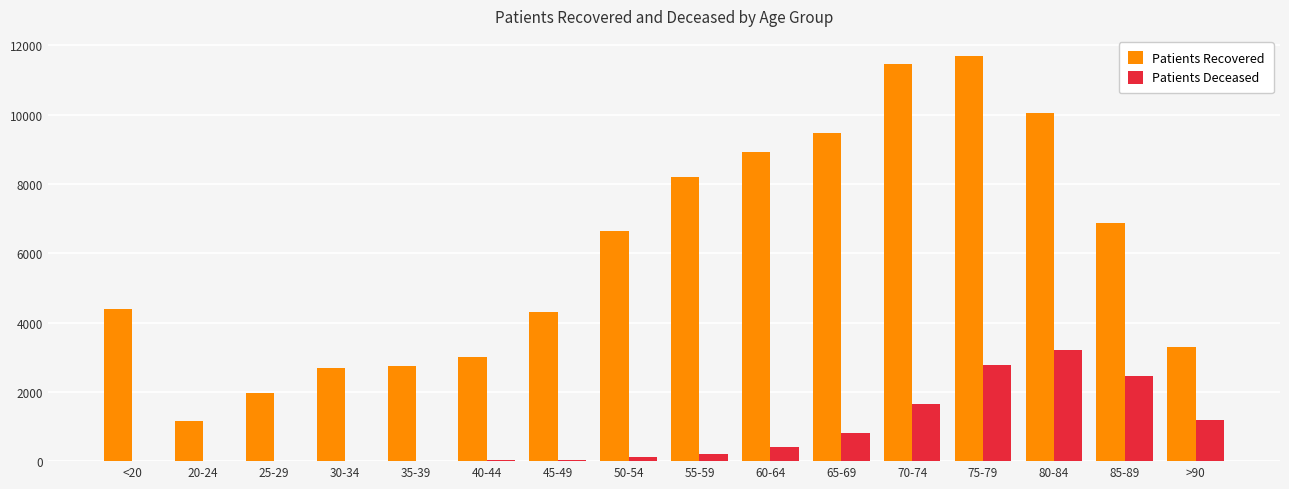

Which label corresponds to the largest value in the chart?

75-79